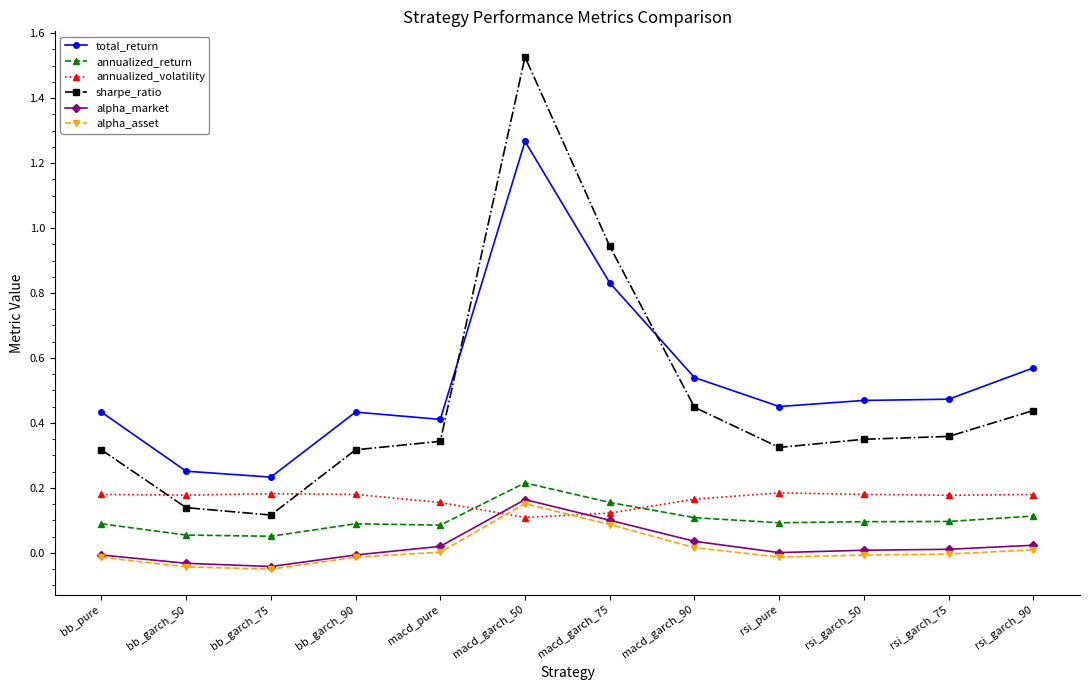

In alpha_market, how many points are lower than both neighbors (excluding endpoints)?

2